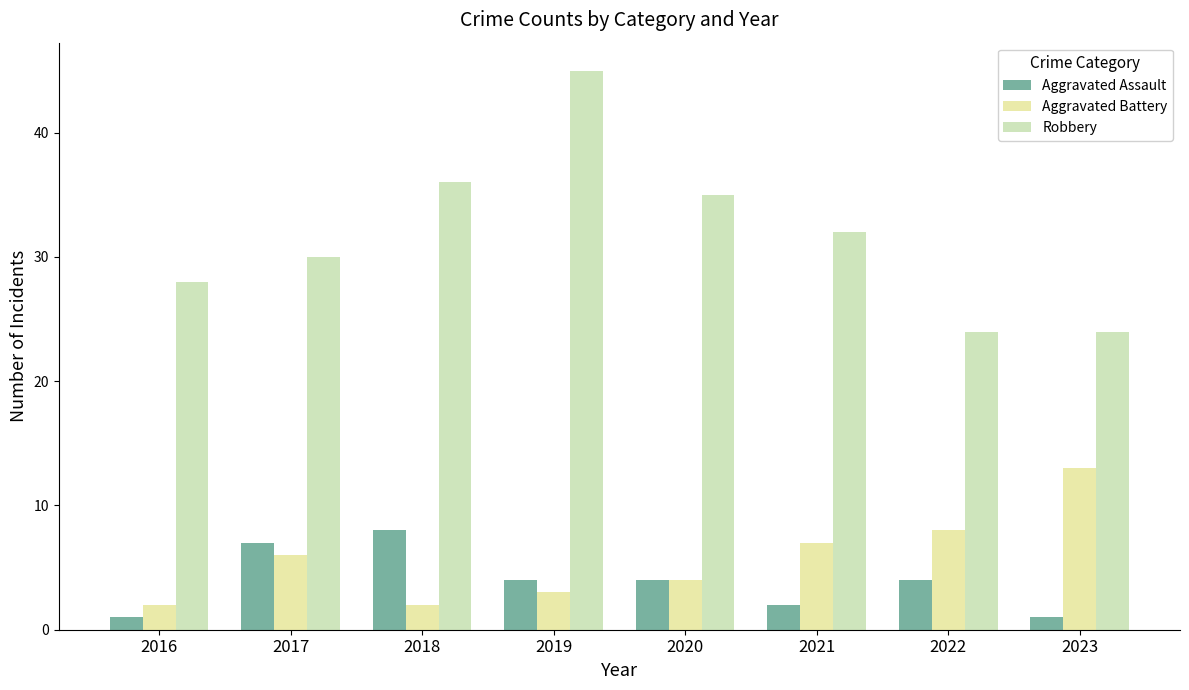

List the series in order of their peak value, lowest first.

Aggravated Assault, Aggravated Battery, Robbery